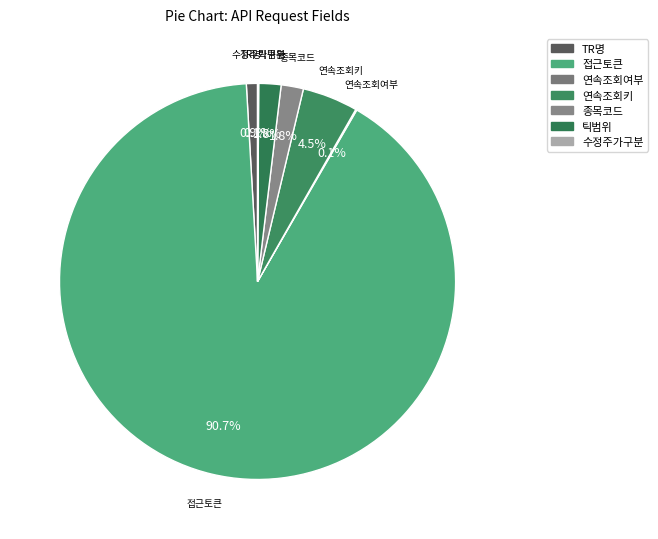

What percentage do 접근토큰 and 종목코드 together represent?

92.6%